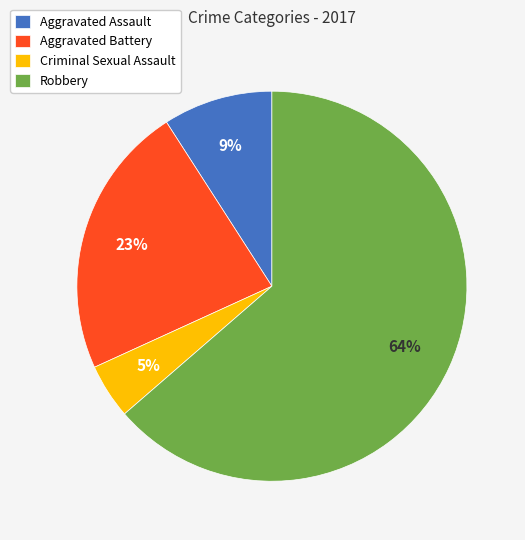

Do Robbery and Criminal Sexual Assault together represent more than half of the pie?

Yes